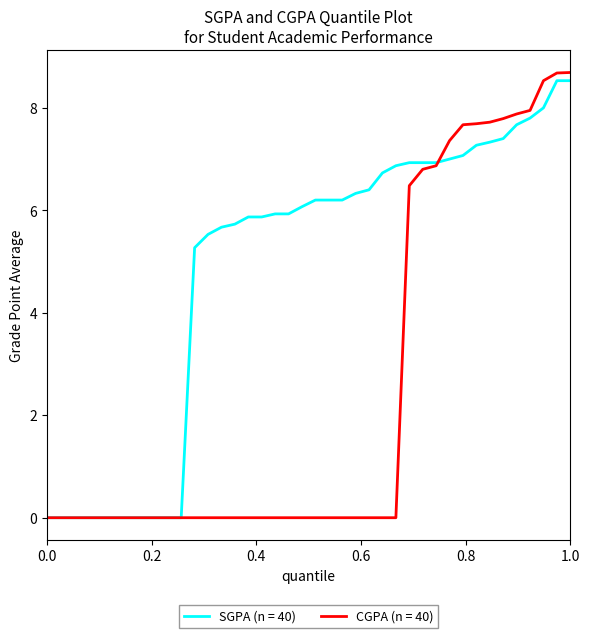

Which series has the largest range (max minus min)?

CGPA (n = 40)